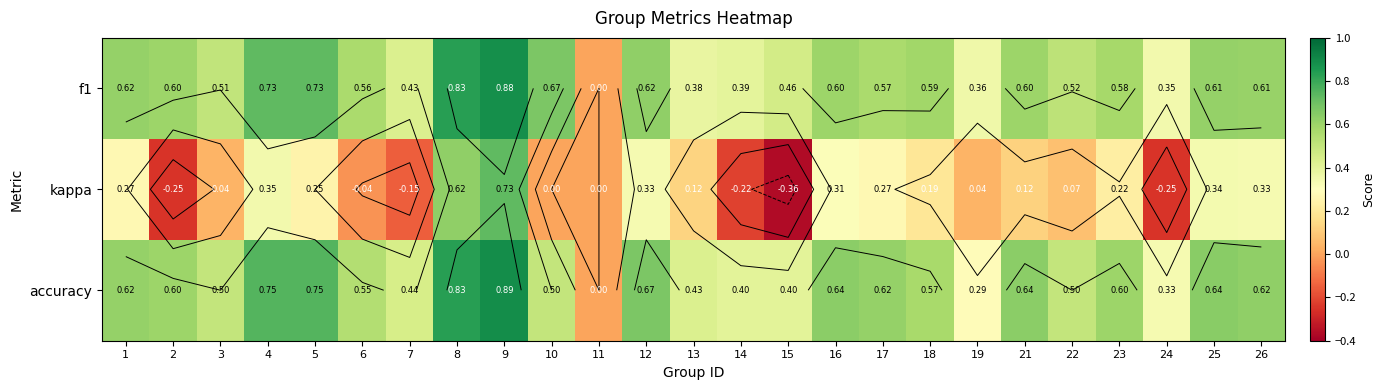

Which category has the highest value across all series?

9